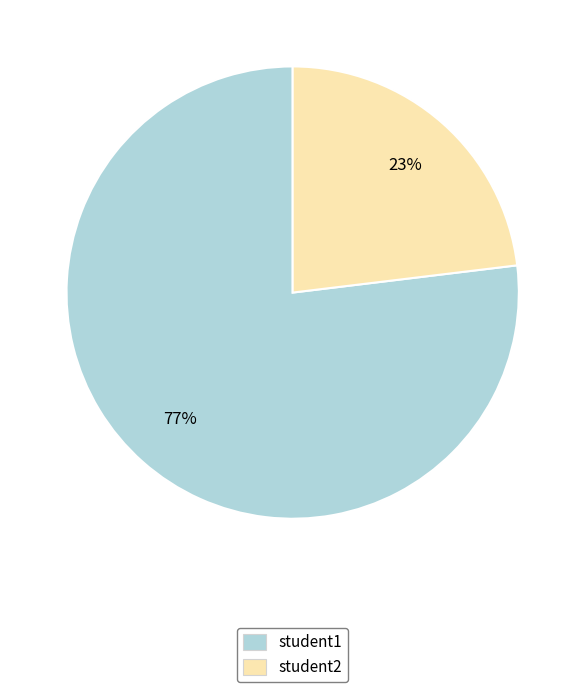

What is the largest slice in the pie chart?

student1